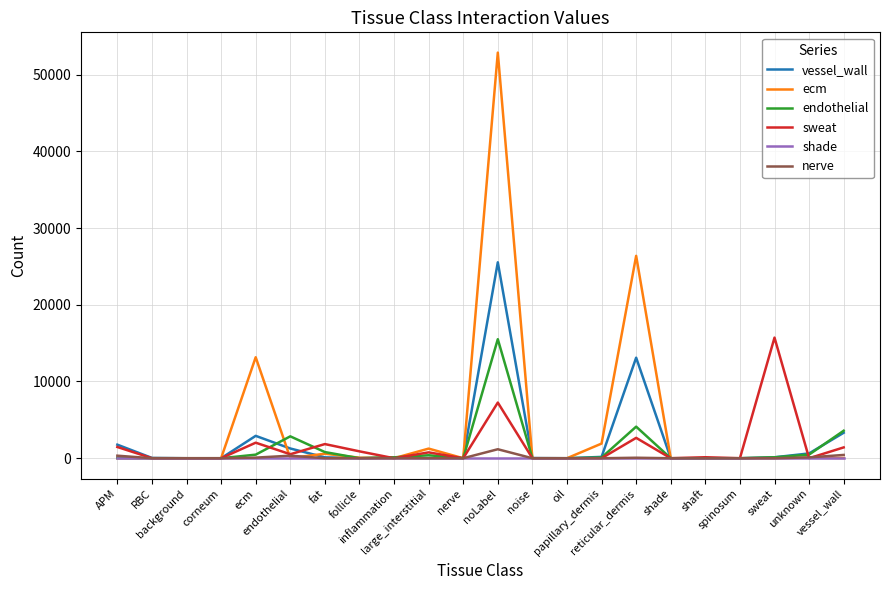

Which series has the largest total across all categories?

ecm